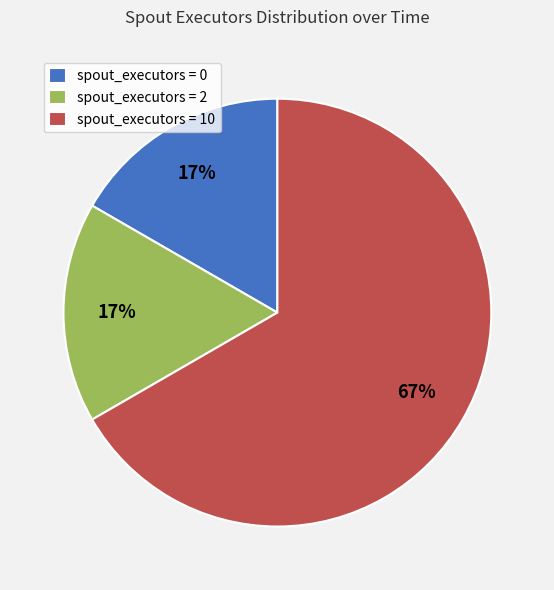

Combined, do spout_executors = 2 and spout_executors = 10 account for over 50%?

Yes